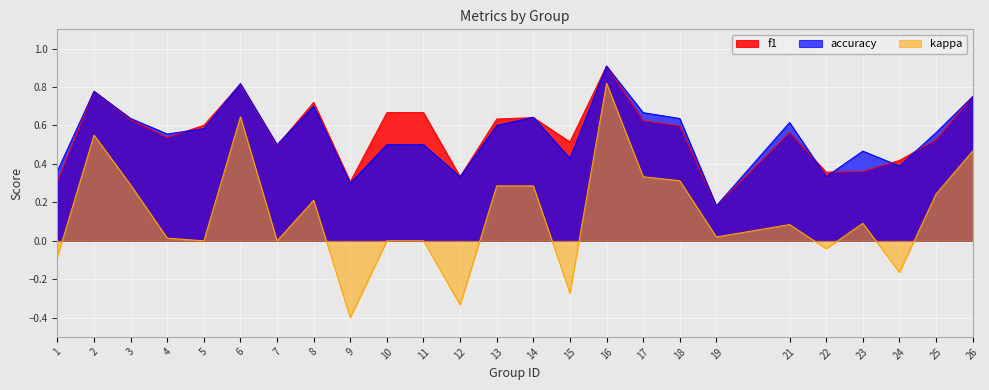

What is the lowest value of the f1 series?

0.2